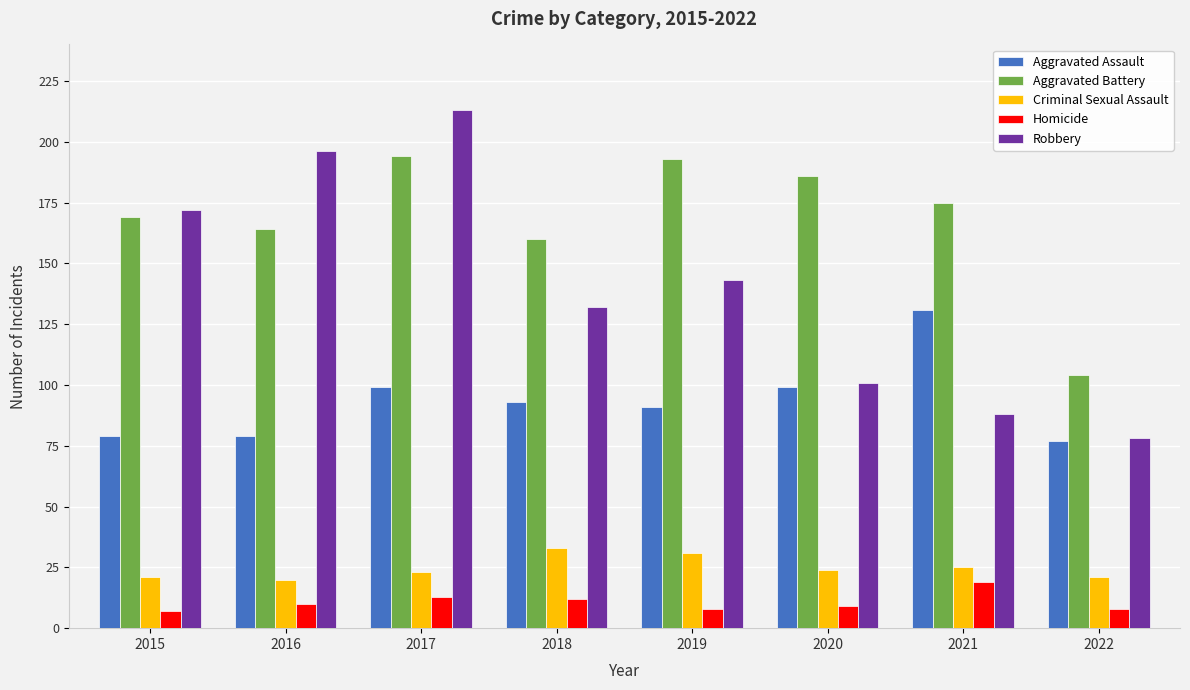

What is the value of the Robbery bar at the 1st from the left?

172